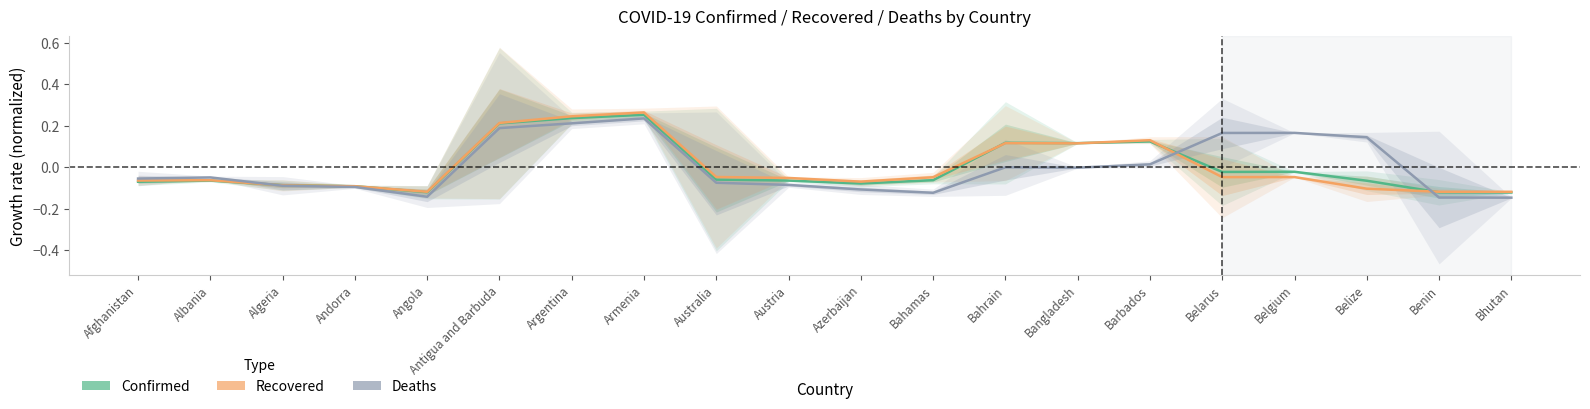

Which category has the lowest value across all series?

Bhutan